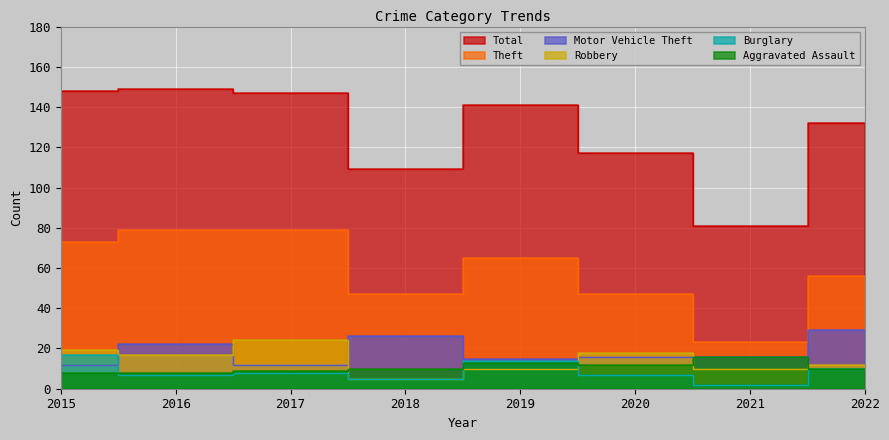

How many distinct data groups are displayed?

6